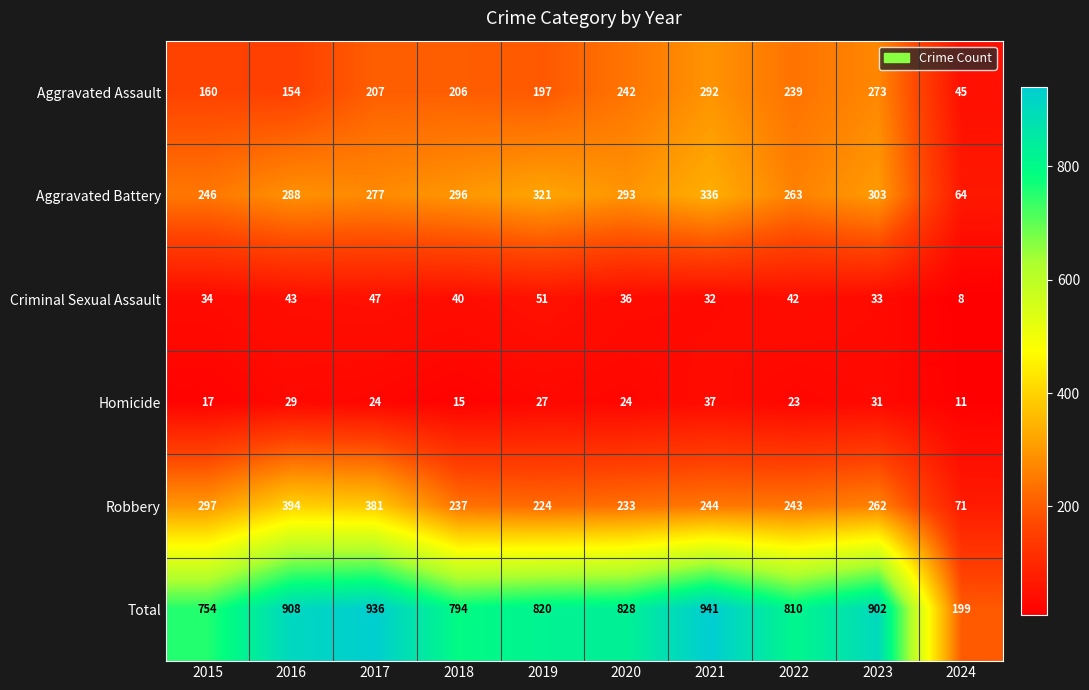

What is the difference between the second highest and second lowest values in the Homicide series?

16